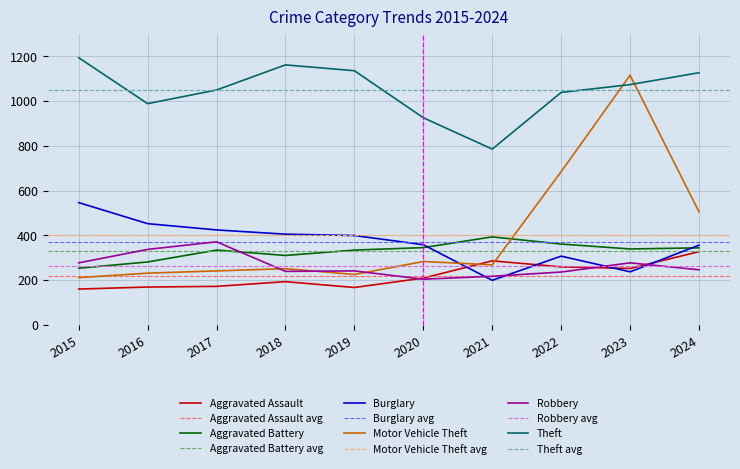

Rank the series by their maximum value, from highest to lowest.

Theft, Motor Vehicle Theft, Burglary, Aggravated Battery, Robbery, Aggravated Assault